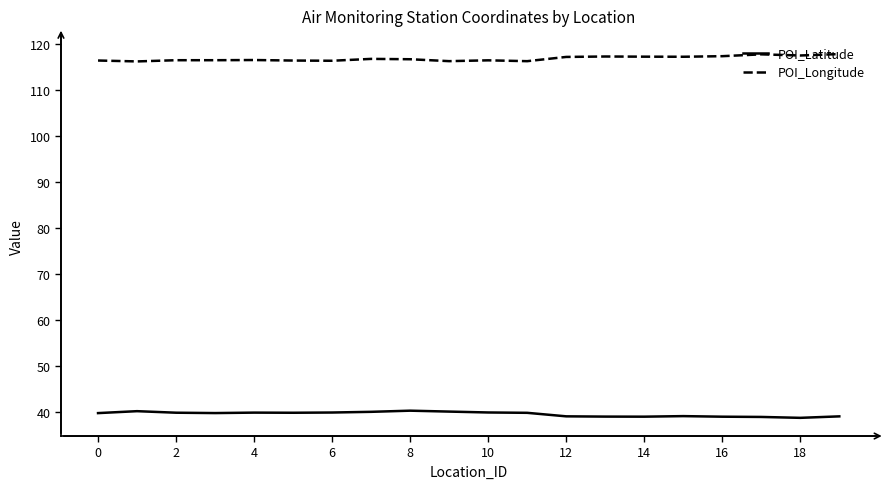

What is the difference between the second highest and minimum values in the POI_Longitude series?

1.5